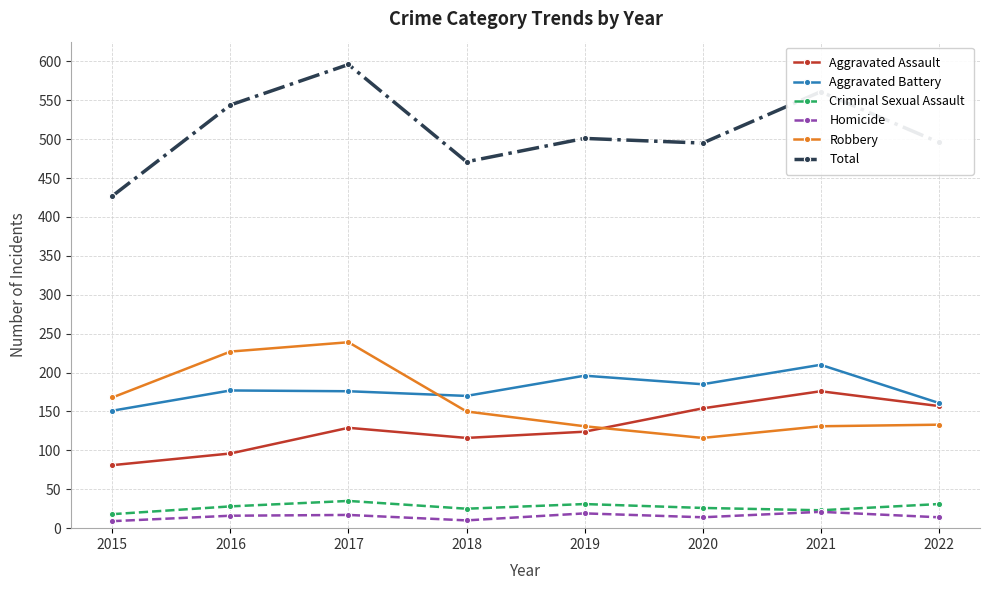

What is the sum of the Robbery values at 2022 and 2021?

264